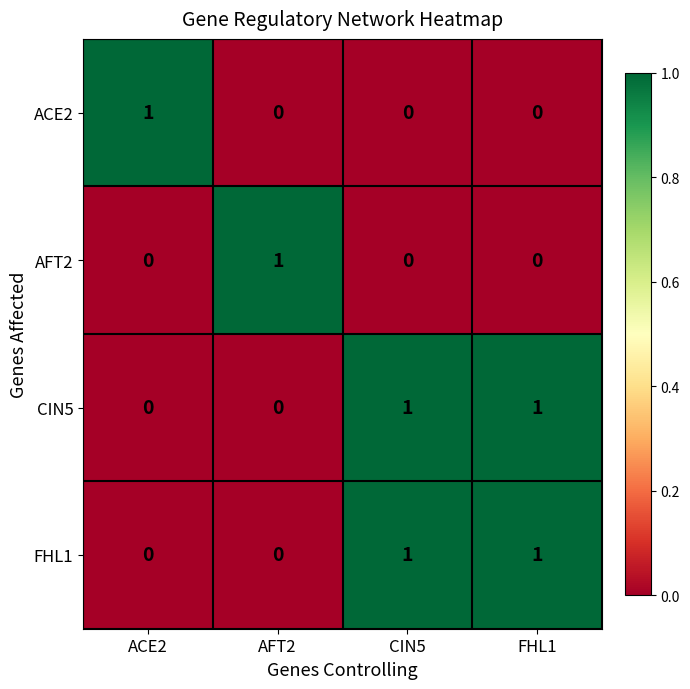

At which label does ACE2 reach its peak?

ACE2